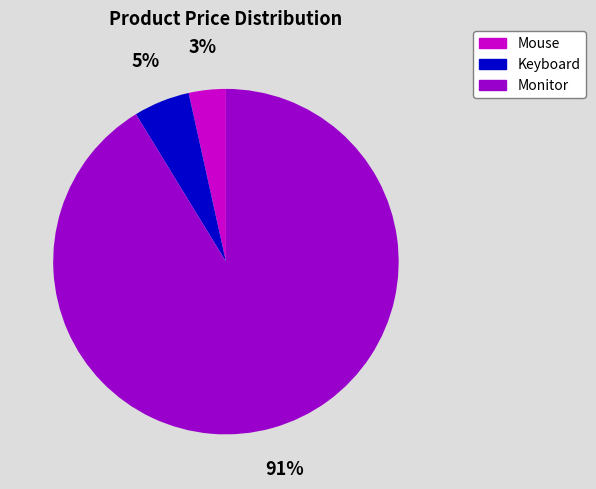

Do Mouse and Keyboard together represent more than half of the pie?

No